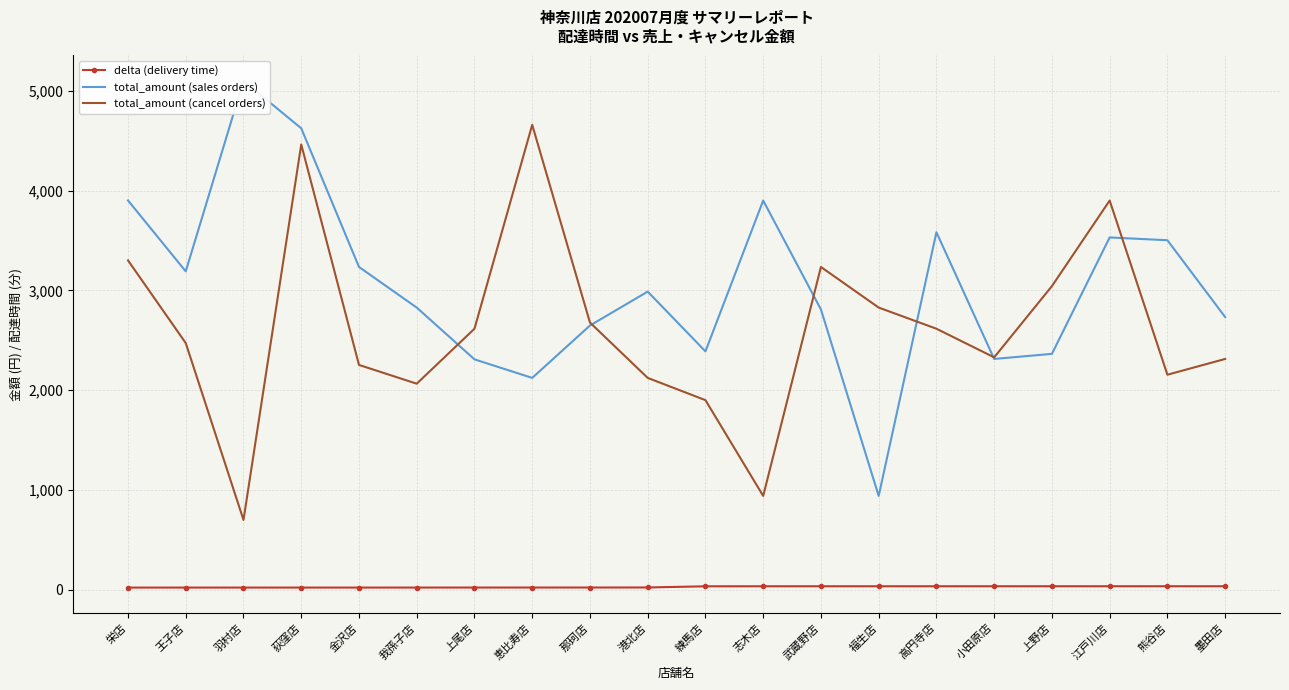

True or false: delta (delivery time) and total_amount (sales orders) intersect in this chart.

False